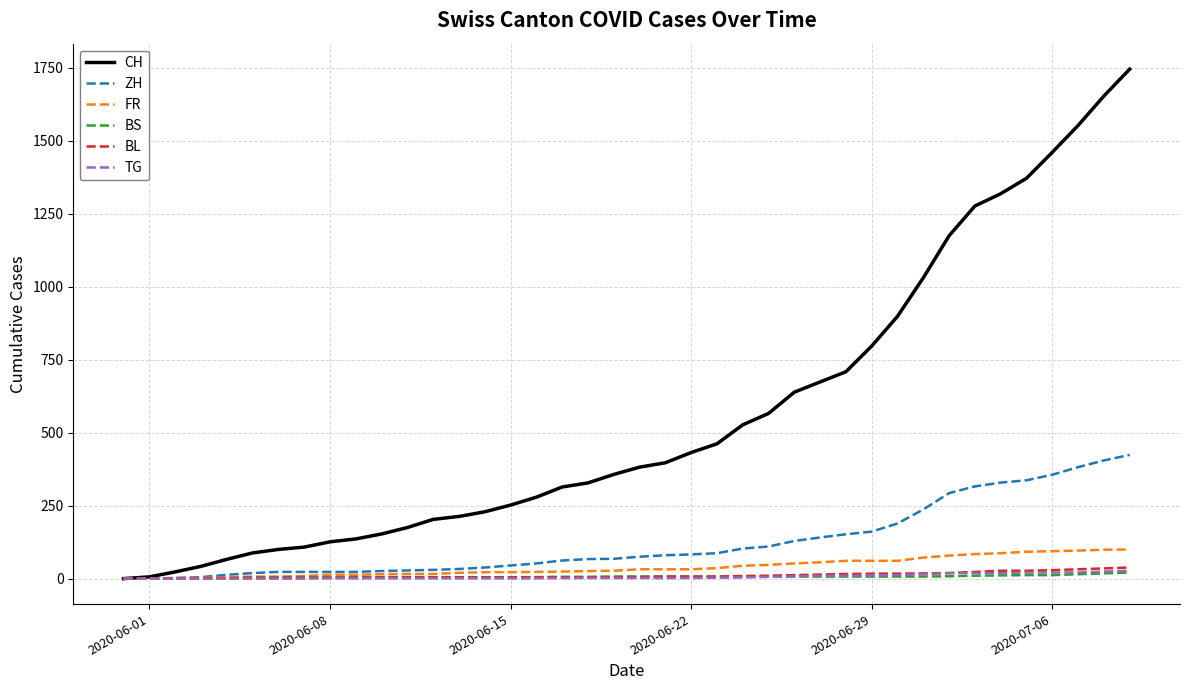

What is the maximum value for FR?

100